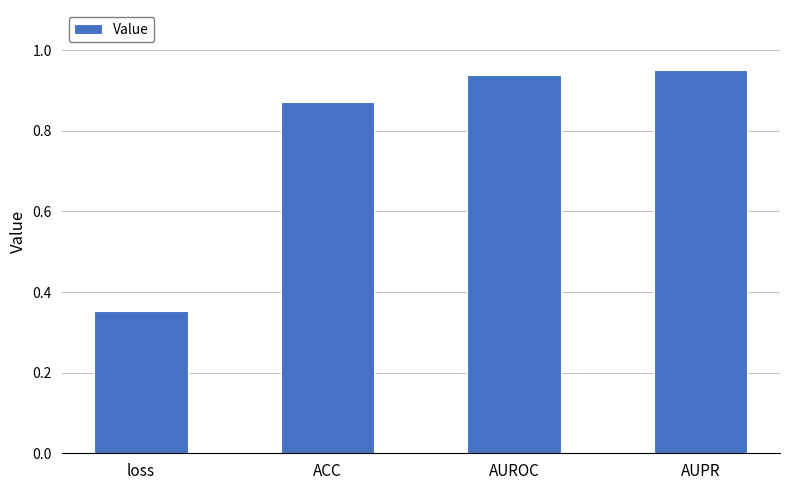

At which label is the value closest to 0?

loss